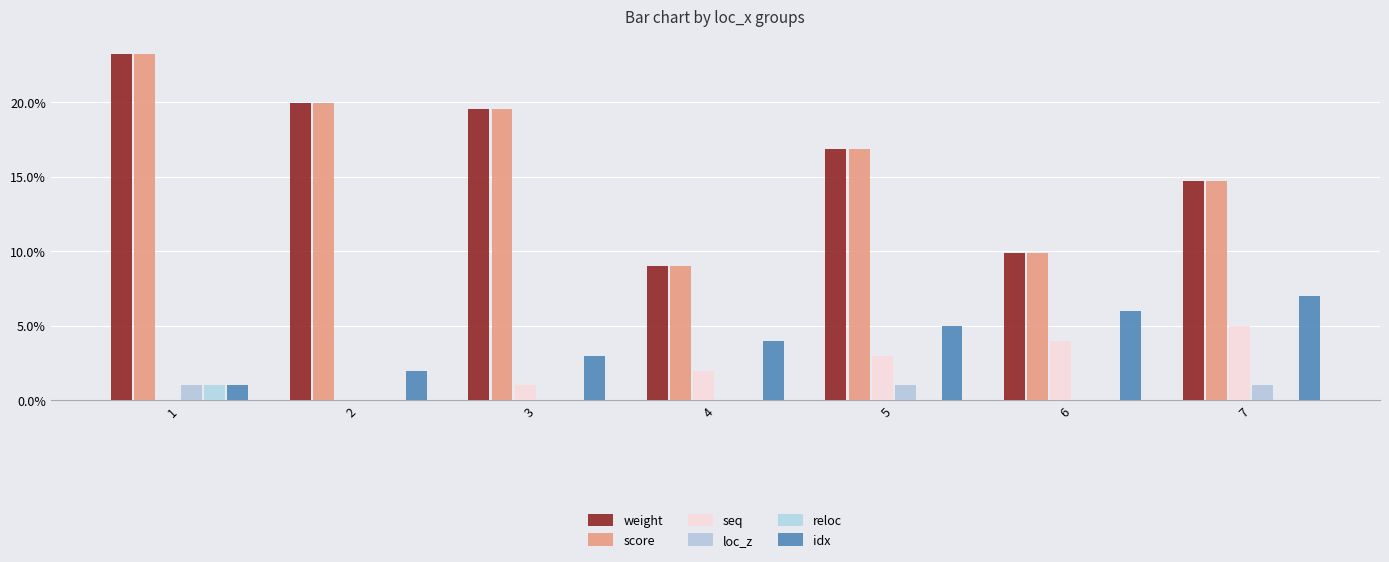

Reading right to left, list all the values displayed in this chart.

weight: 0.1	0.1	0.2	0.1	0.2	0.2	0.2
score: 0.1	0.1	0.2	0.1	0.2	0.2	0.2
seq: 0.1	0.0	0.0	0.0	0.0	0.0	0.0
loc_z: 0.0	0.0	0.0	0.0	0.0	0.0	0.0
reloc: 0.0	0.0	0.0	0.0	0.0	0.0	0.0
idx: 0.1	0.1	0.1	0.0	0.0	0.0	0.0